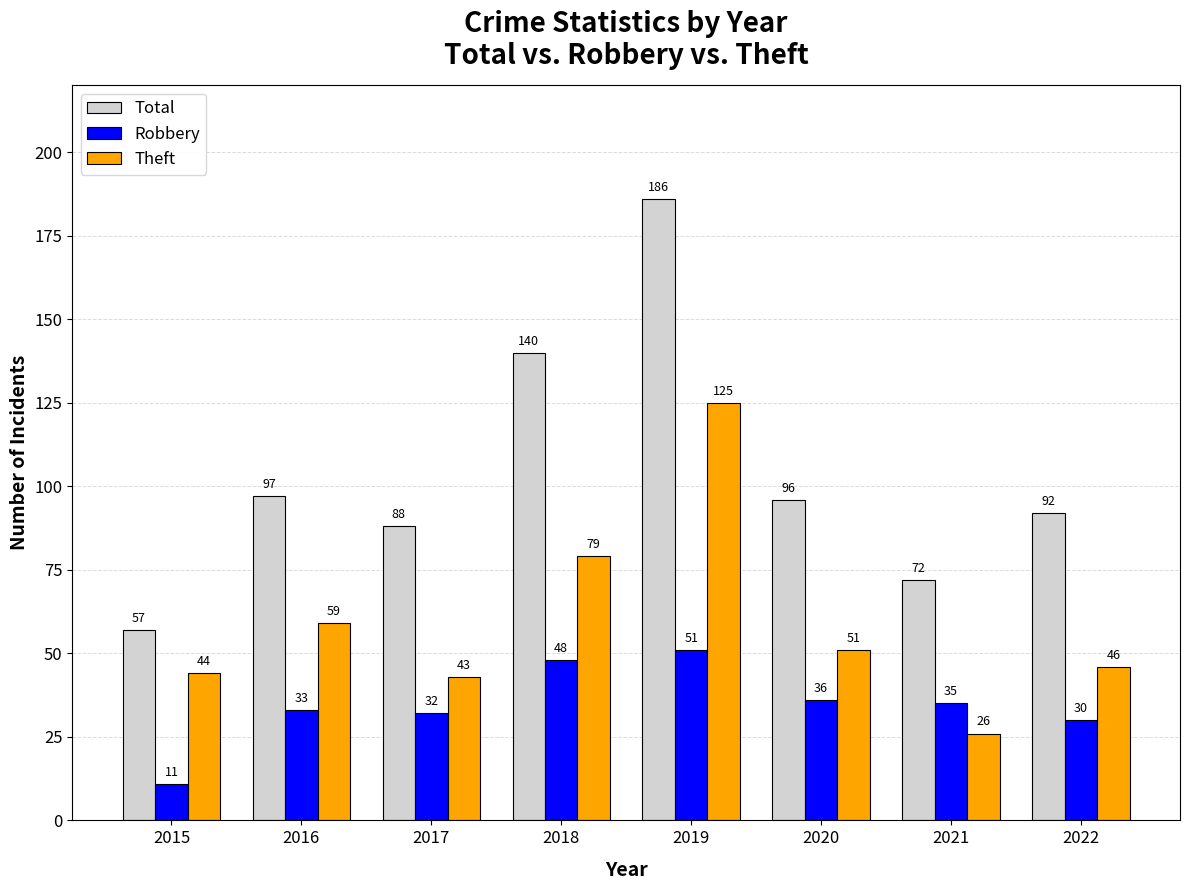

Are the bars grouped side by side (vs. stacked)?

Yes